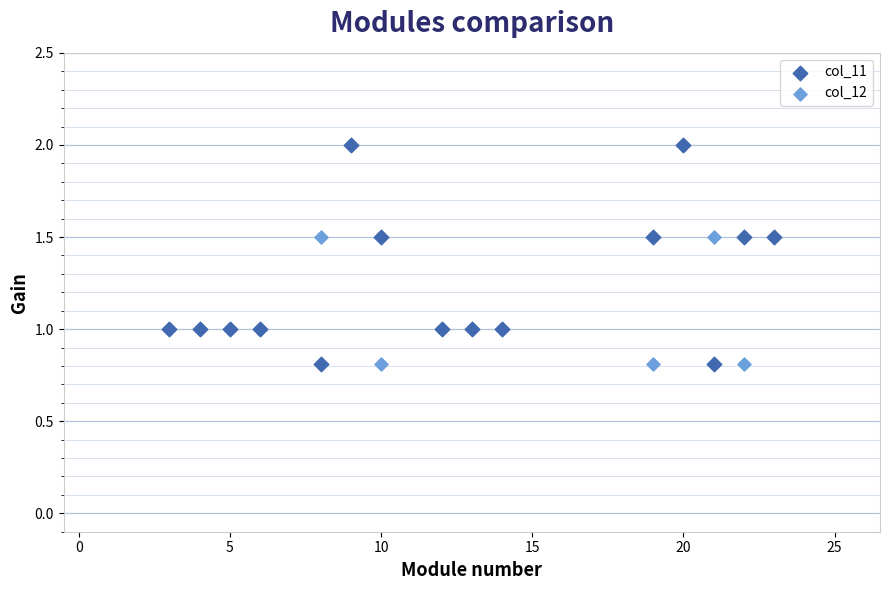

What are all the series names shown in the legend?

col_11, col_12